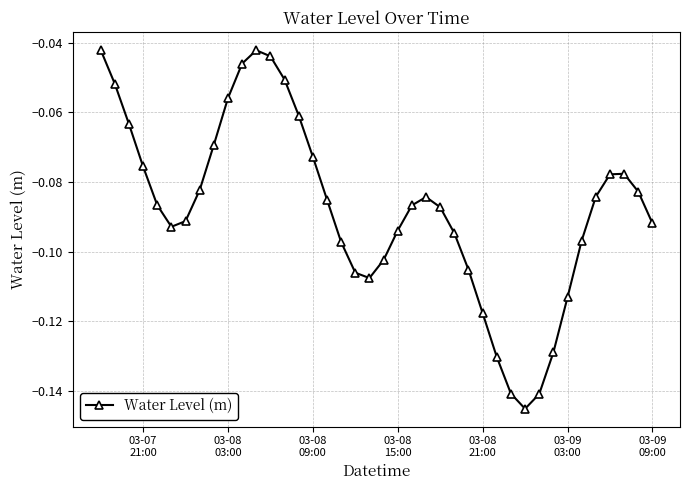

How many points are lower than both their immediate neighbors (excluding endpoints)?

3